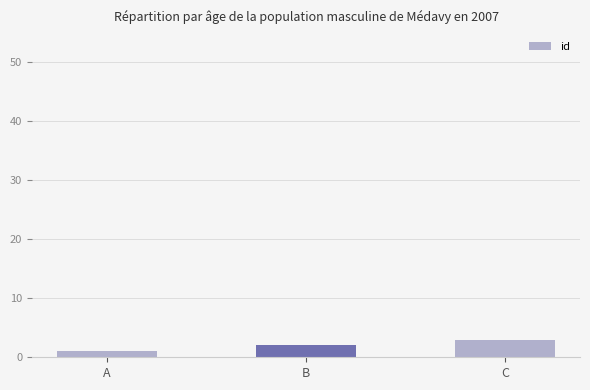

What is the approximate value at C?

3